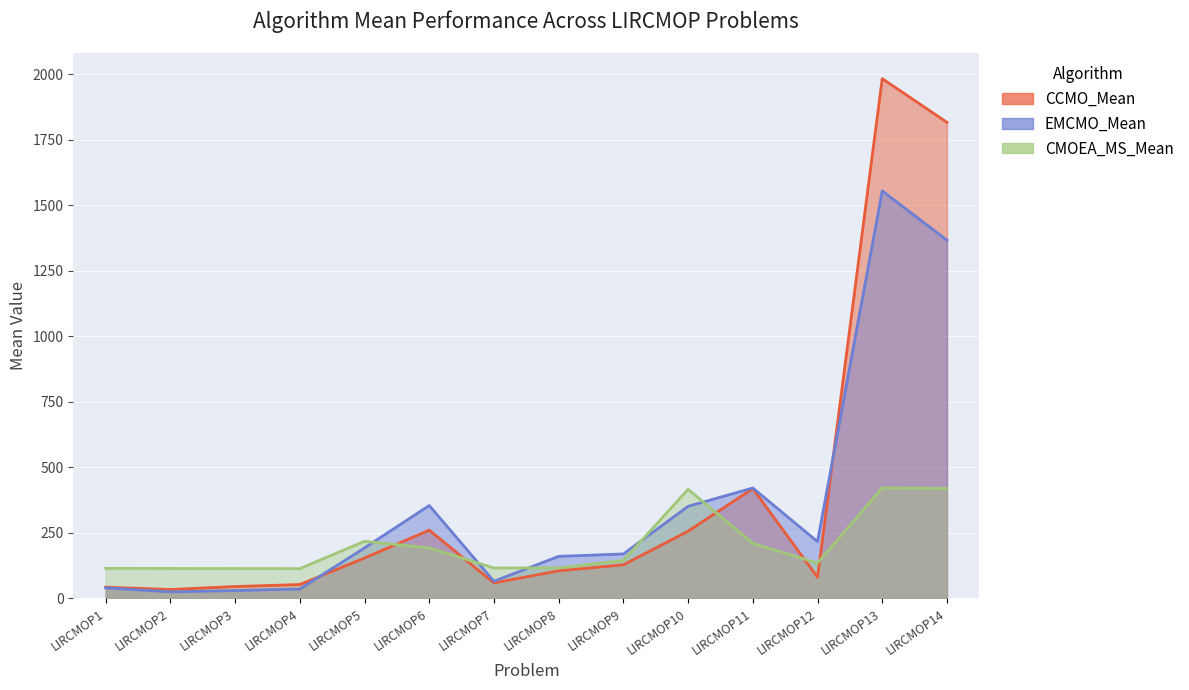

The value of CMOEA_MS_Mean at LIRCMOP8 is 116.1. True or false?

True